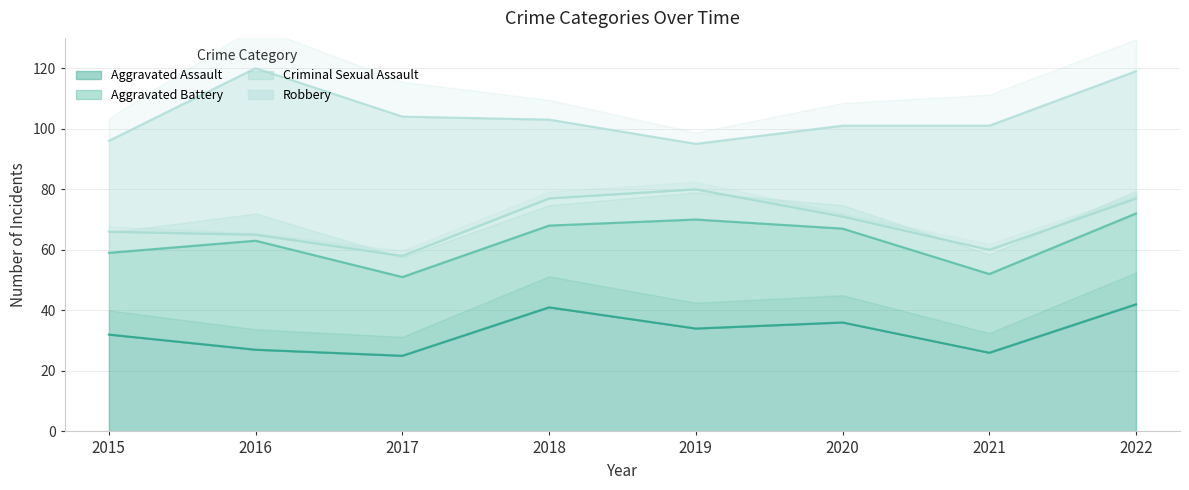

What is the highest value of the Aggravated Assault series?

42